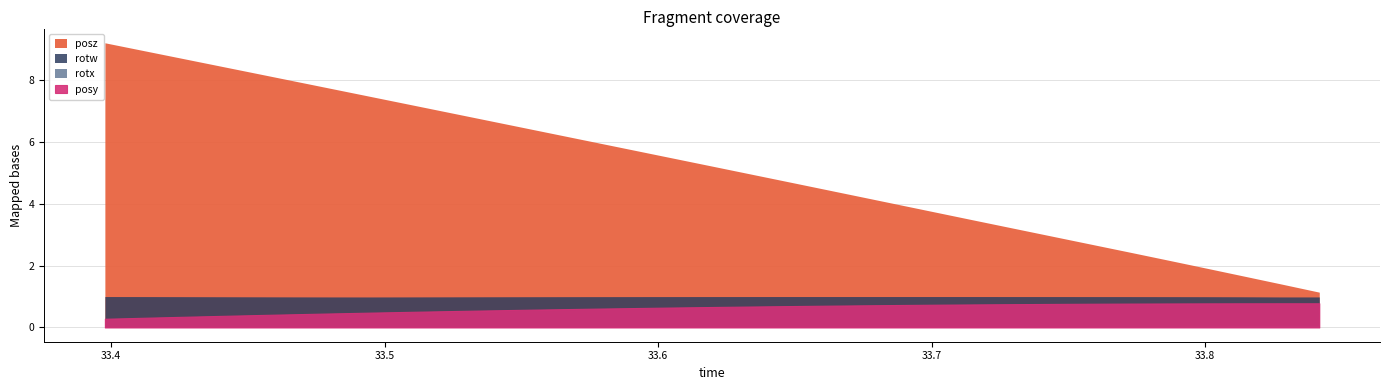

True or false: posy has more than 1 interior local peaks.

False